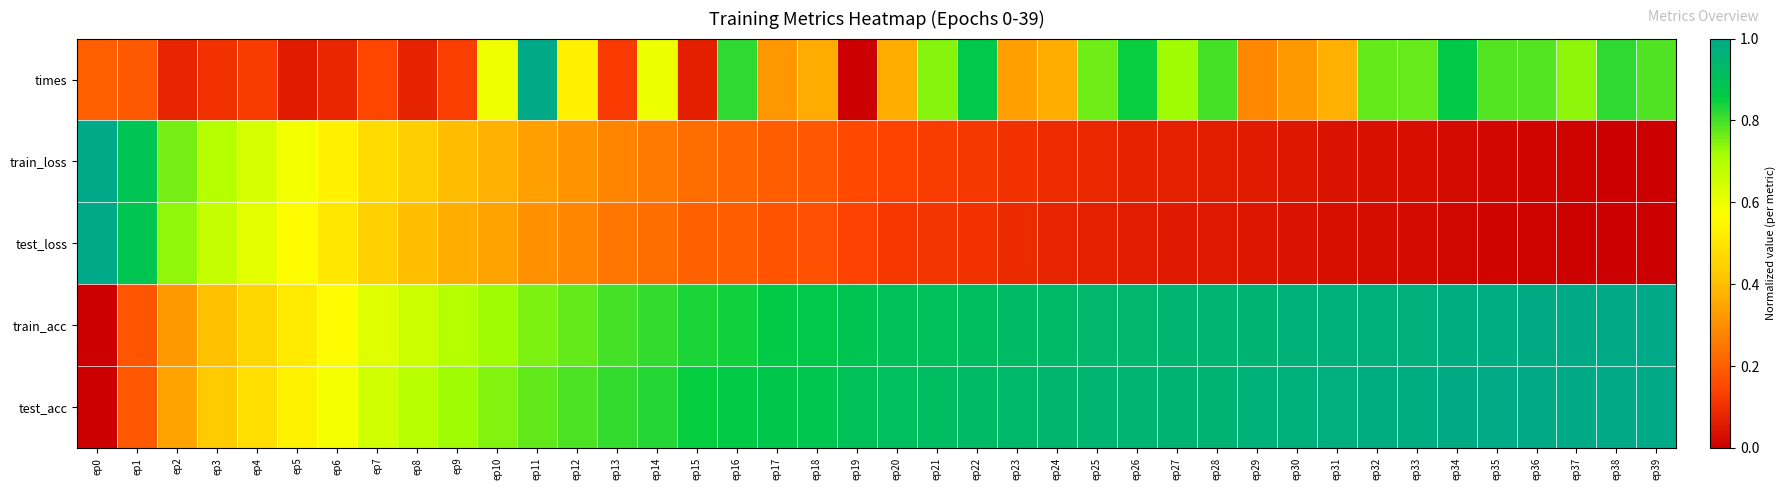

Count the number of categories in the chart.

40